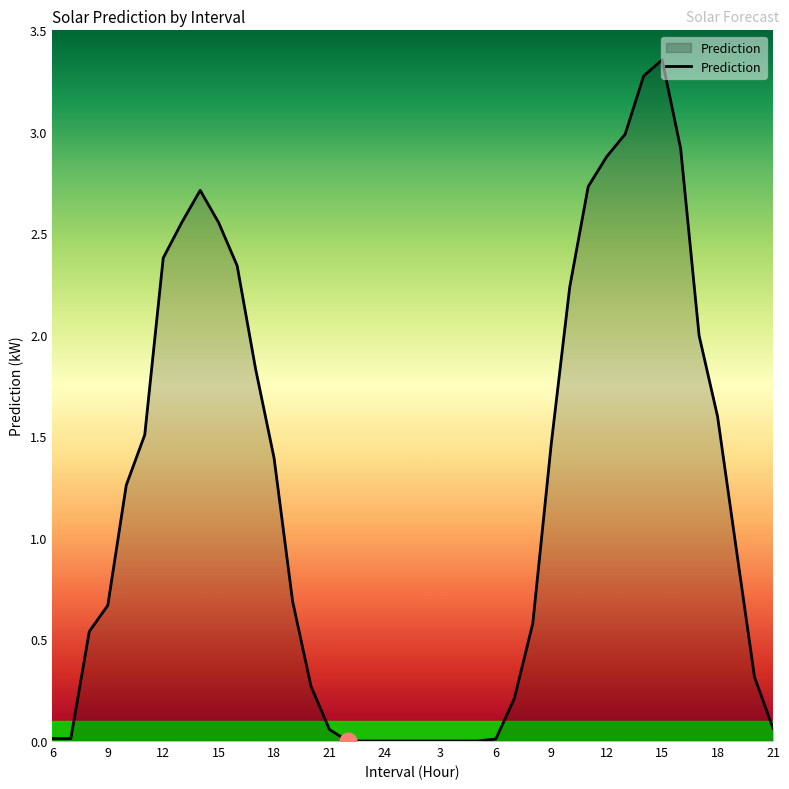

Does the chart have visible grid lines?

No